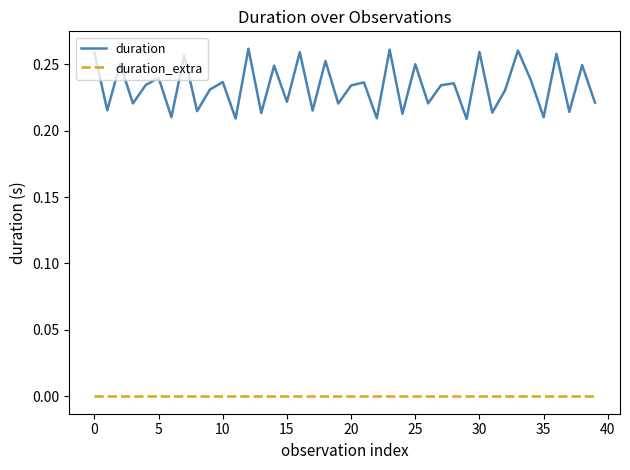

Rank the series by their maximum value, from highest to lowest.

duration, duration_extra